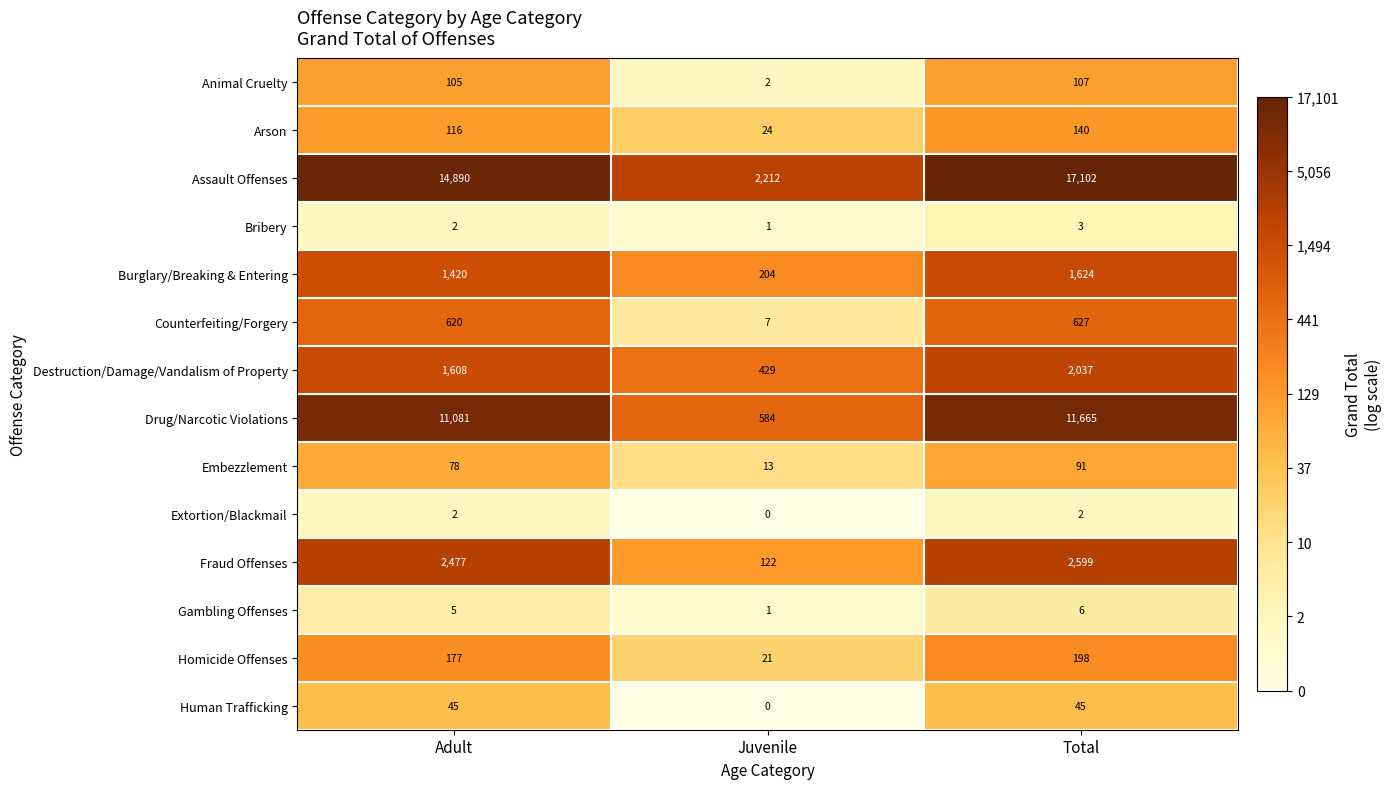

How many Human Trafficking values are between 0 and 45?

3